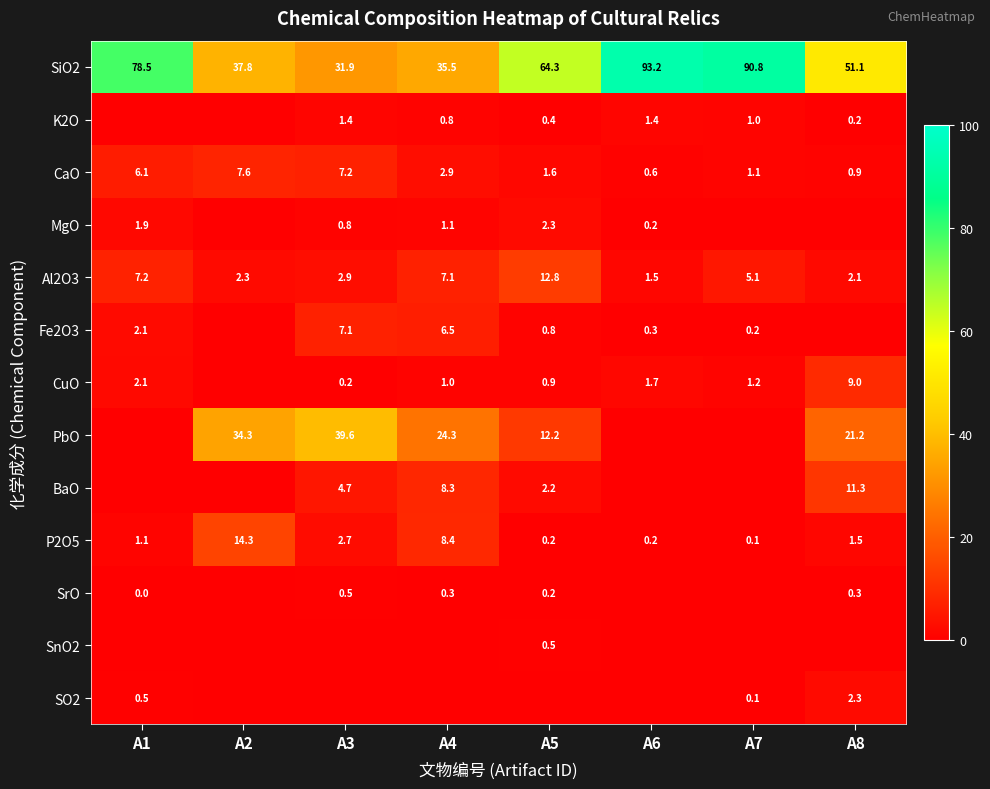

What is the greatest value displayed?

93.2